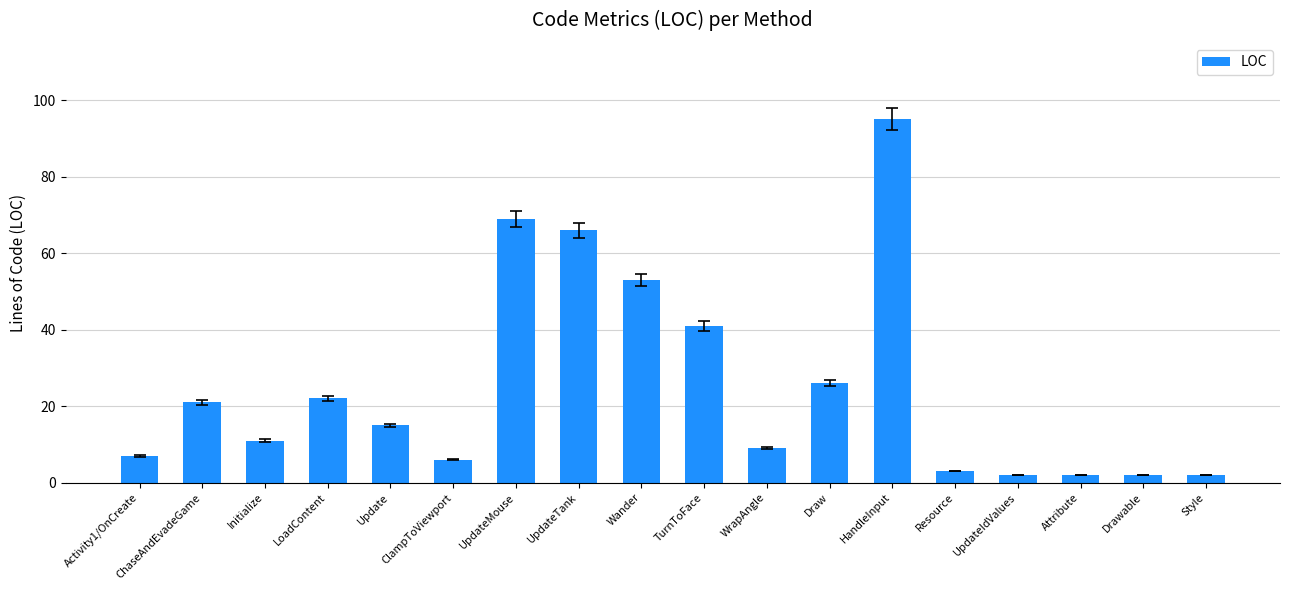

Reading left to right, list all the values displayed in this chart.

7	21	11	22	15	6	69	66	53	41	9	26	95	3	2	2	2	2